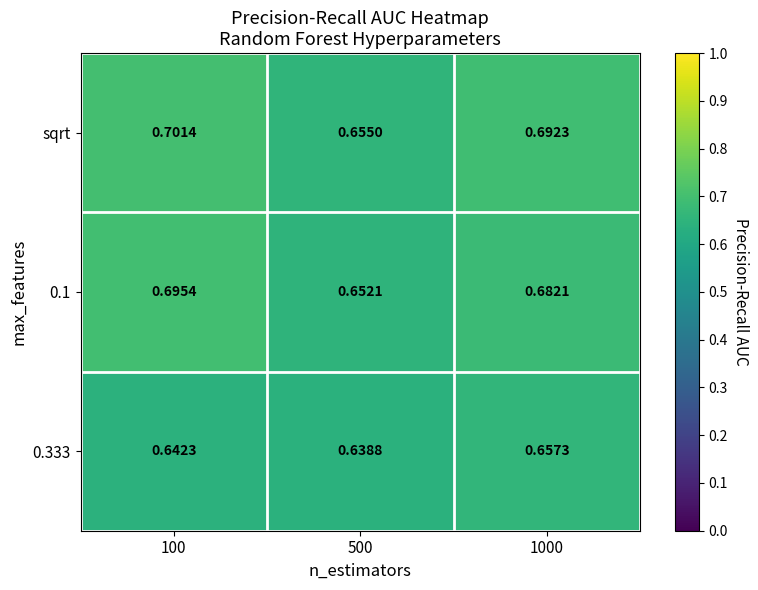

Rank the series at 500 from lowest to highest value.

0.333, 0.1, sqrt